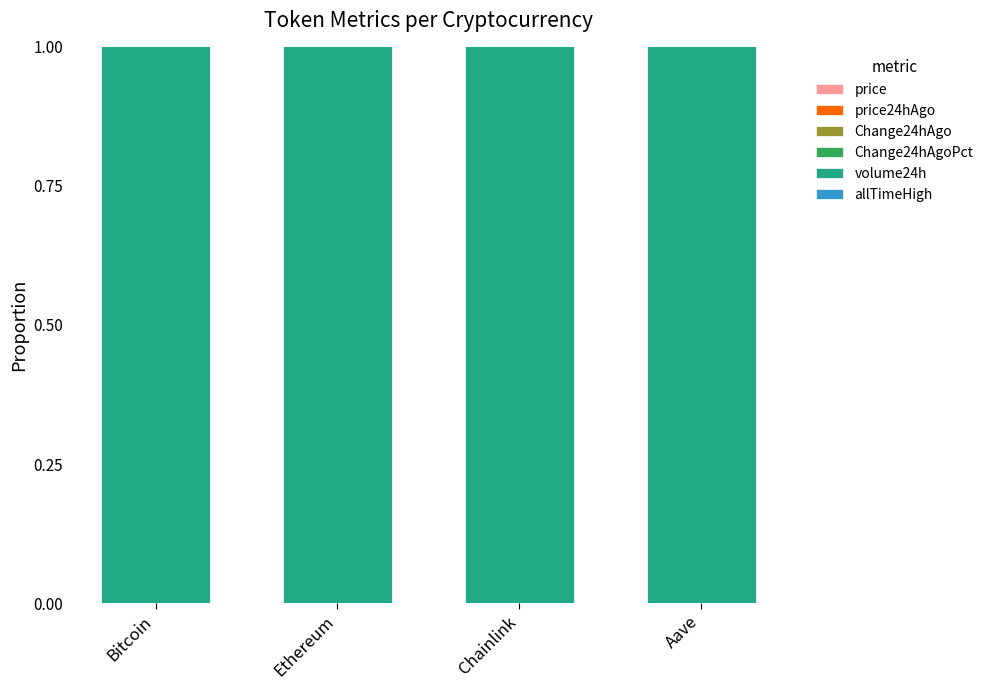

Between Bitcoin and Aave, which is larger?

Bitcoin